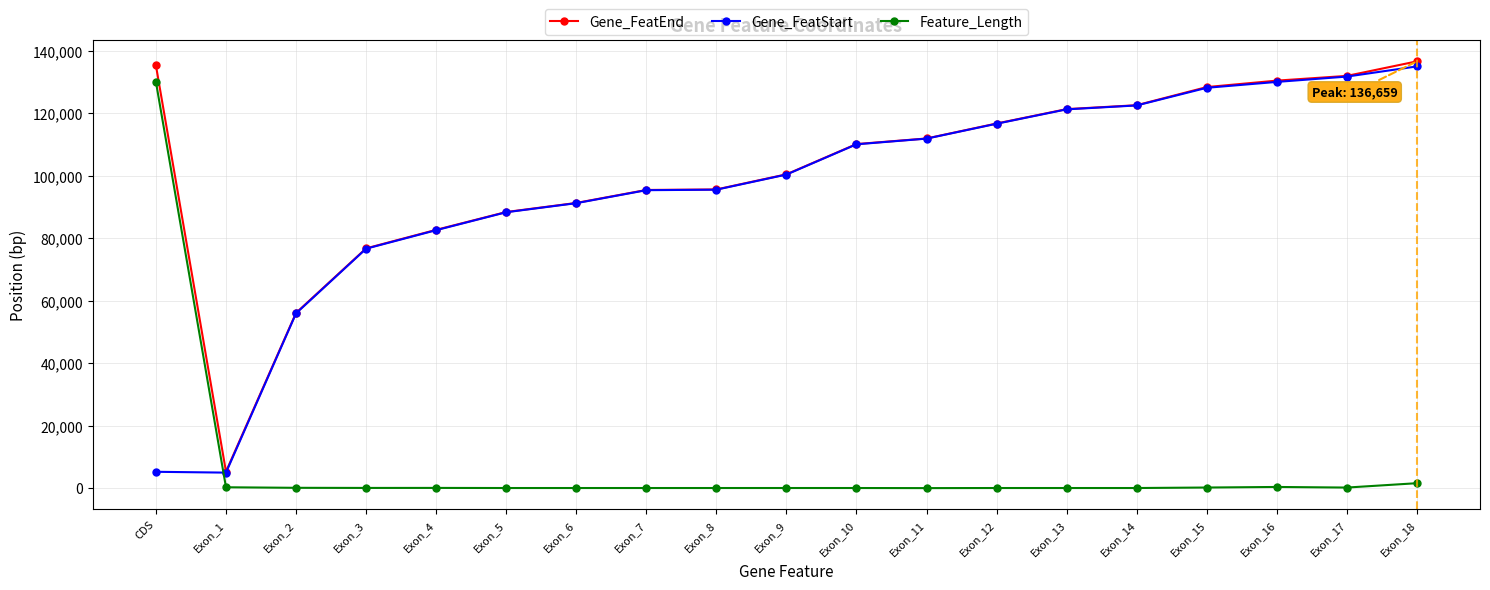

What is the difference between the highest and lowest values at Exon_15?

128196